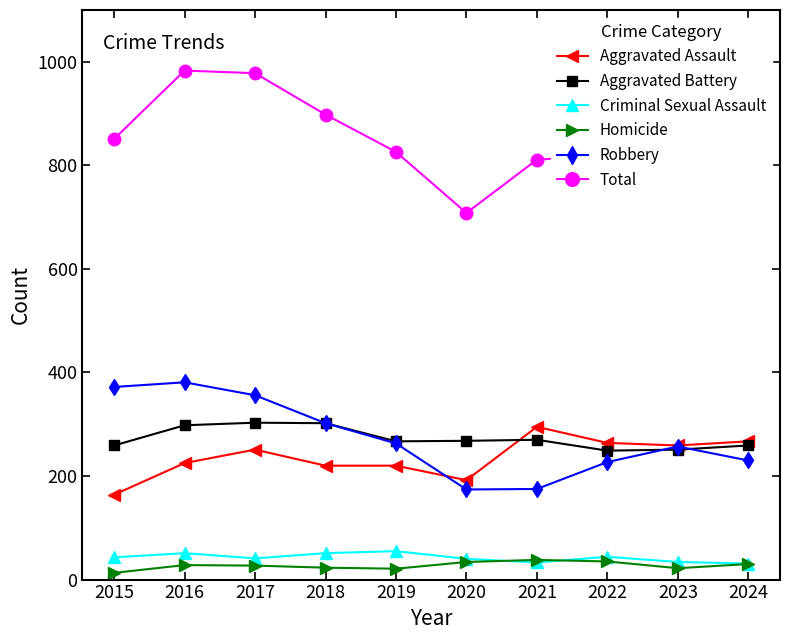

Which series has the largest total across all categories?

Total